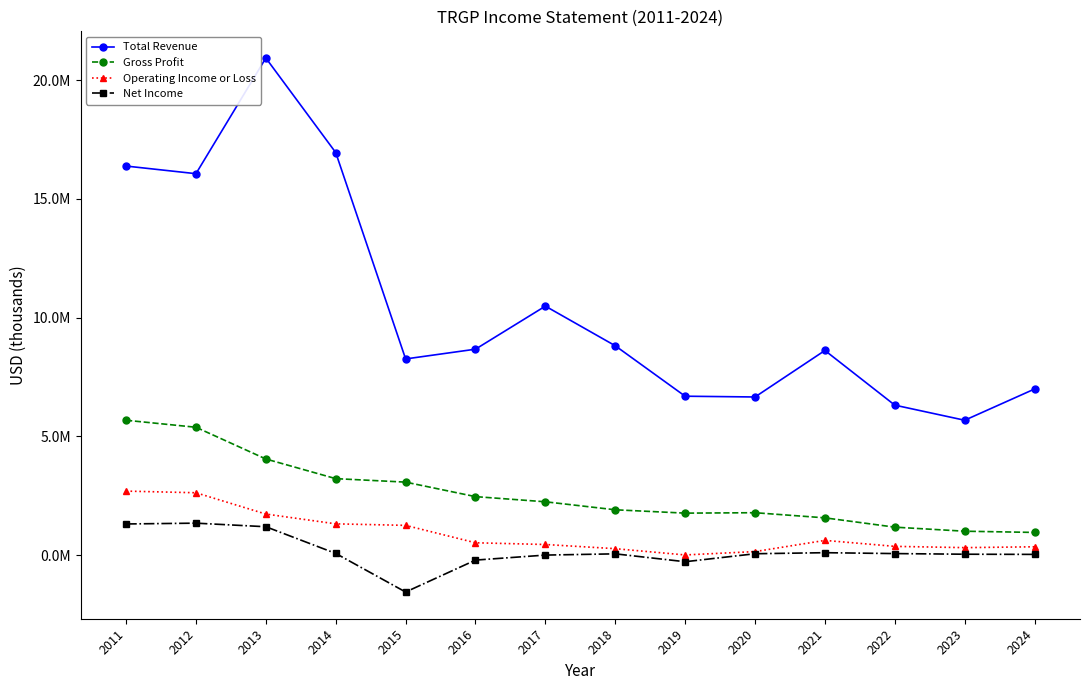

Which series changed the most between 2012 and 2024?

Total Revenue